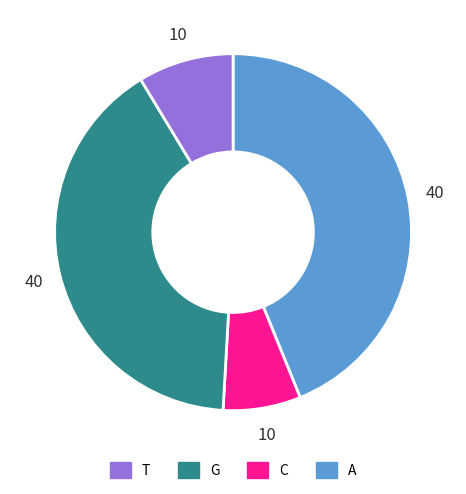

Does any single category account for the majority?

No